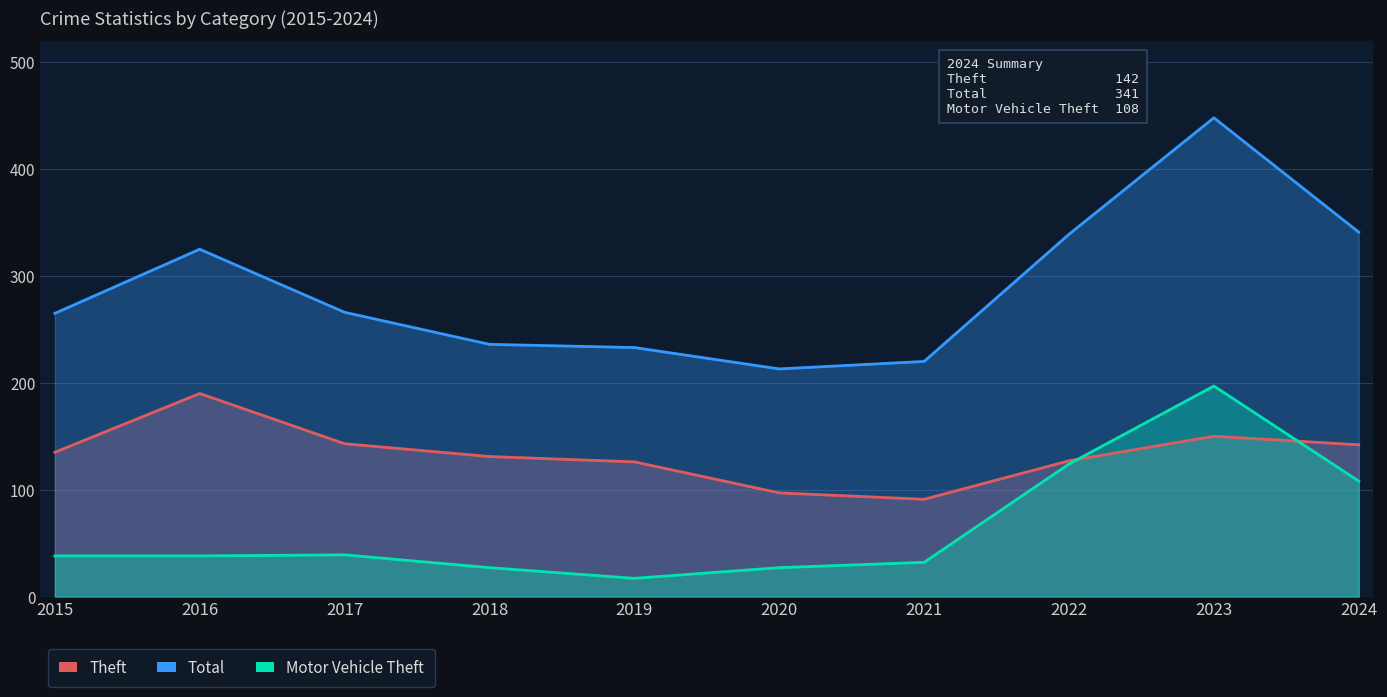

Which series has the largest total across all categories?

Total